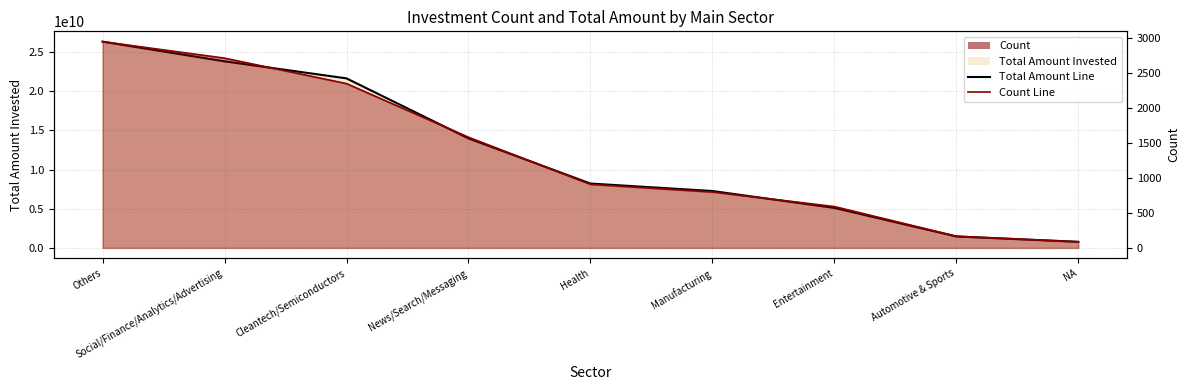

Read the count line value at NA, to the nearest 100.

100